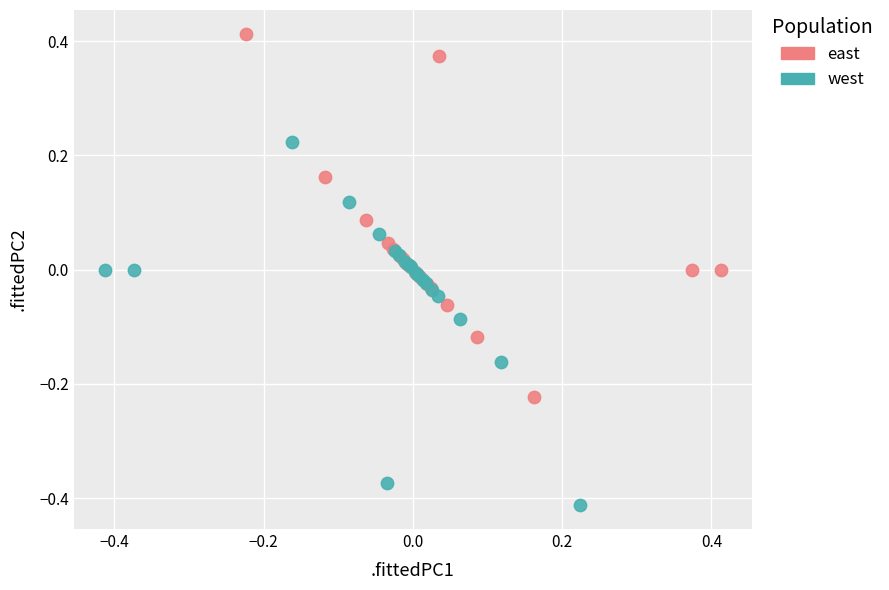

Which series contains the highest Y value?

east